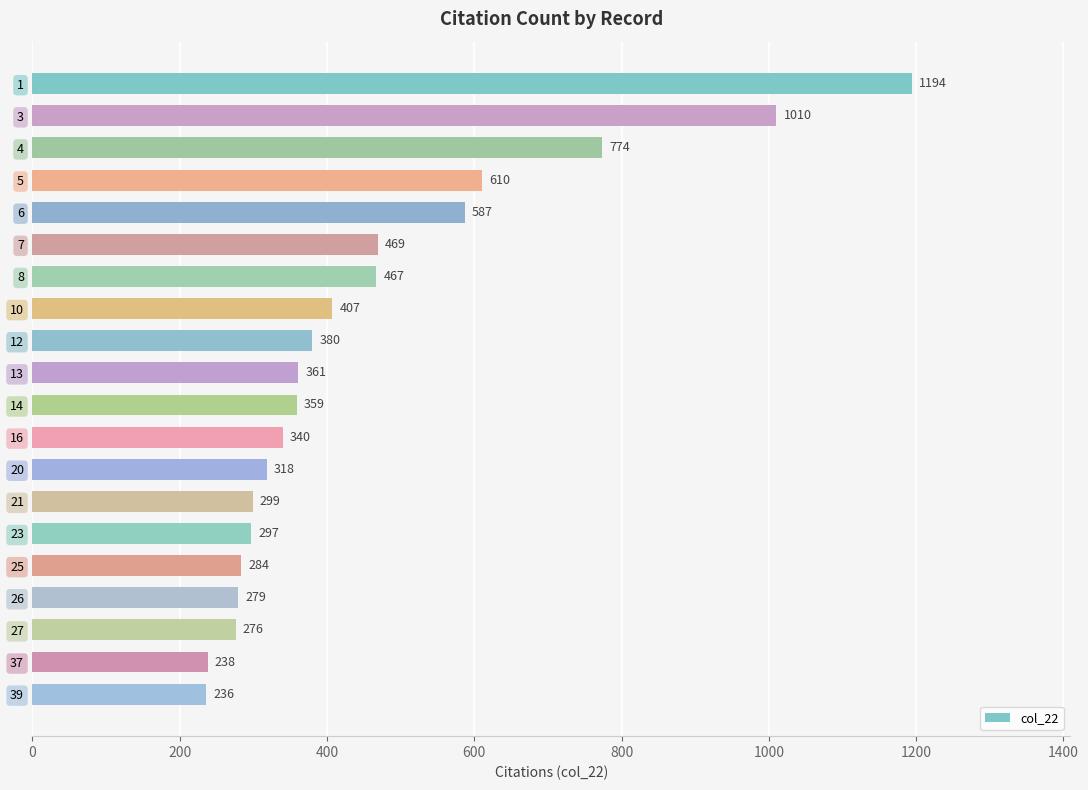

What is the difference between the maximum and minimum values?

958